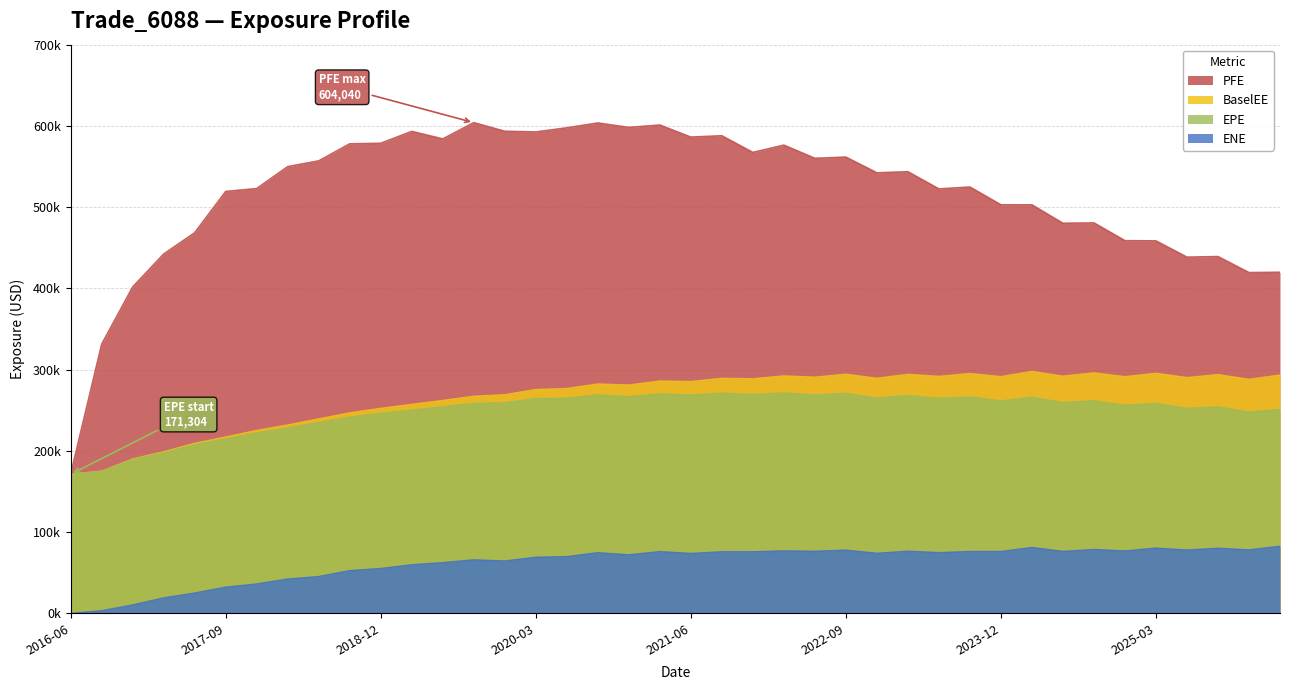

What is the difference between the maximum and second lowest values in the ENE series?

79347.2